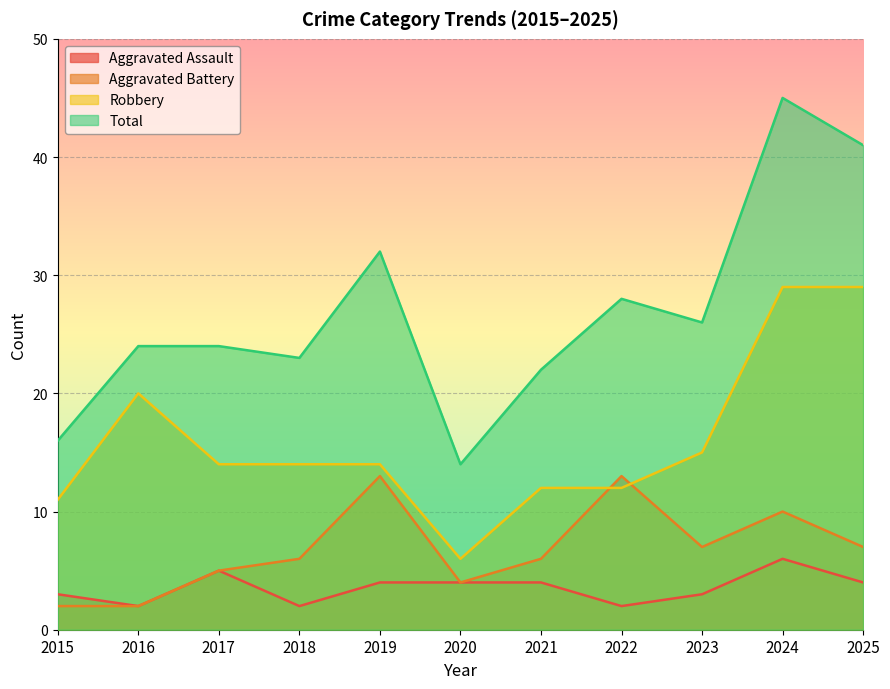

Reading left to right, transcribe all the data shown in this chart.

Aggravated Assault: 3	2	5	2	4	4	4	2	3	6	4
Aggravated Battery: 2	2	5	6	13	4	6	13	7	10	7
Robbery: 11	20	14	14	14	6	12	12	15	29	29
Total: 16	24	24	23	32	14	22	28	26	45	41